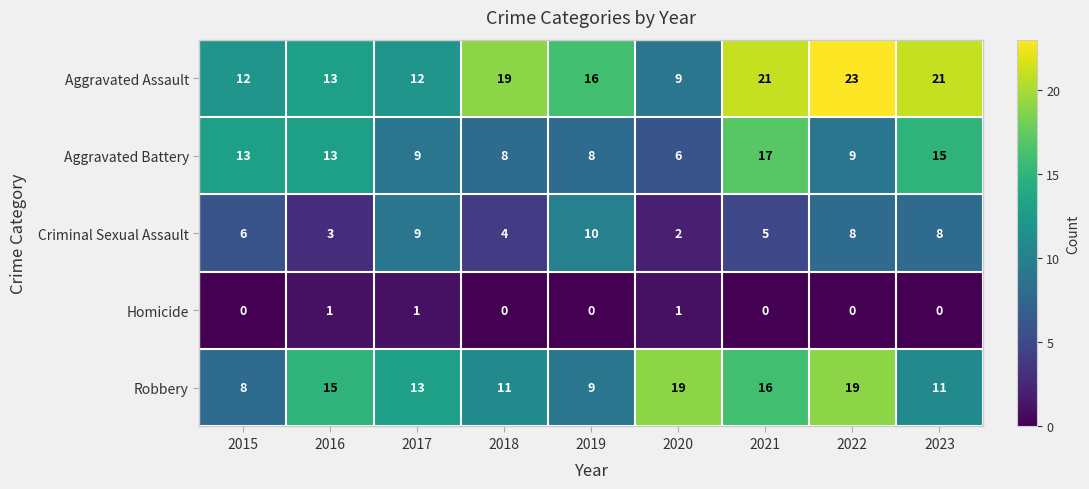

What is the total value across all series at 2022?

59